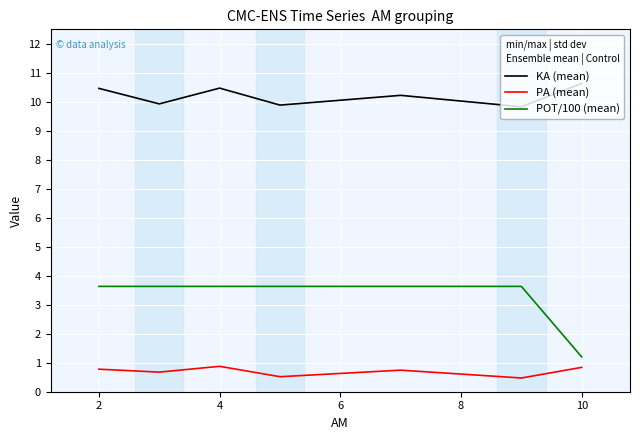

What is the average value of the KA (mean) series?

10.2